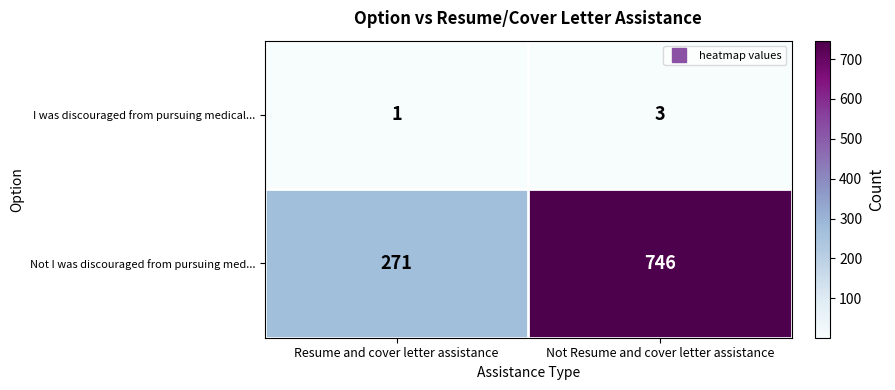

What is the minimum value shown in the chart?

1